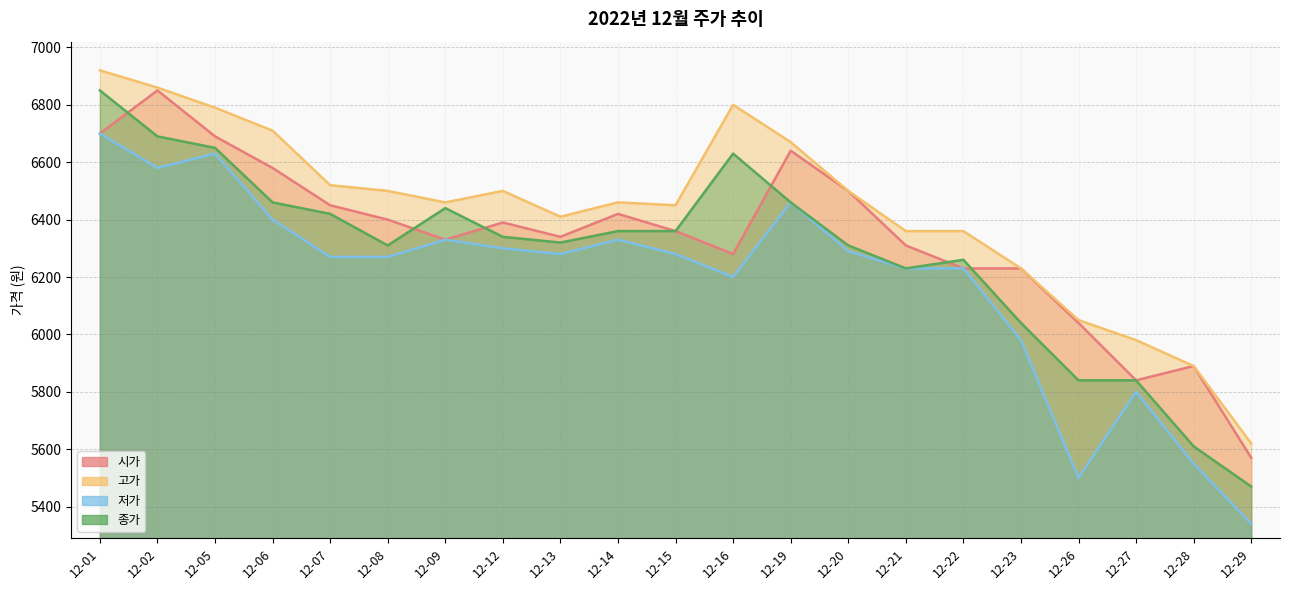

True or false: 저가 and 고가 cross at least once.

False